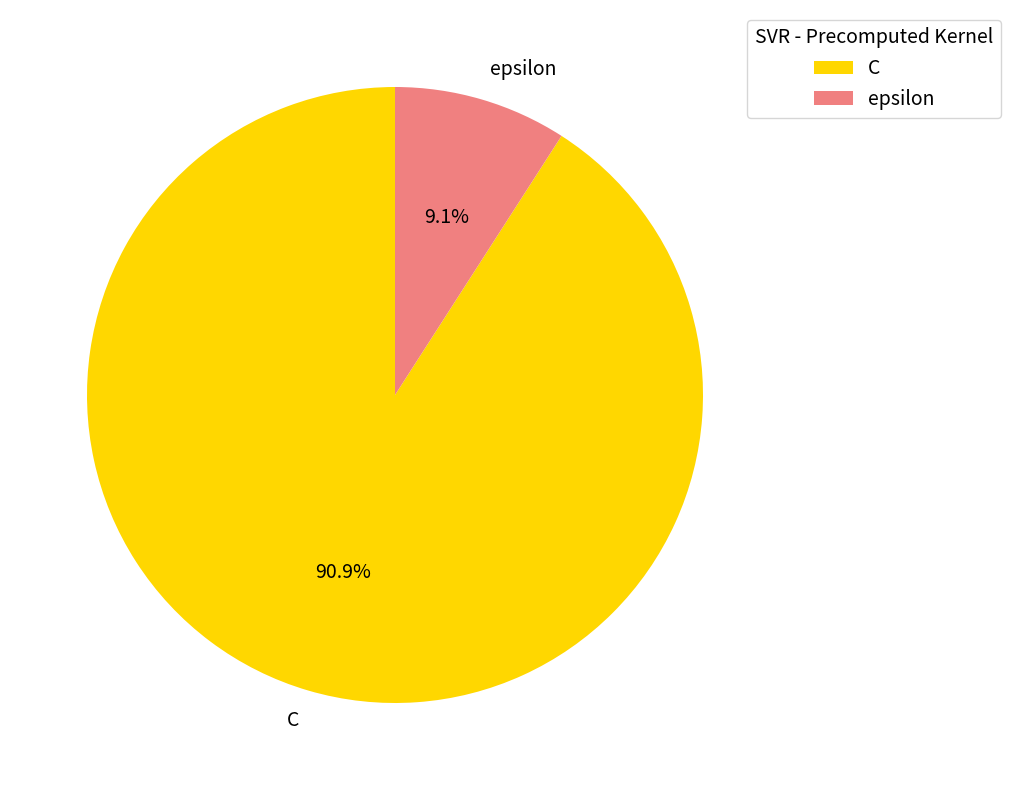

To the nearest percent, what is the difference between the largest and smallest slice percentages?

82%